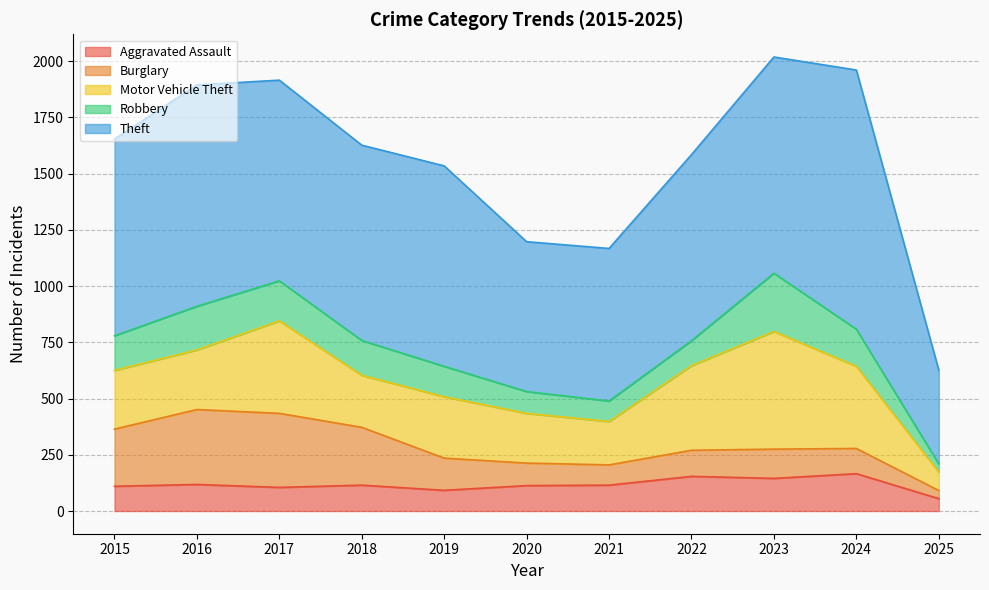

True or false: Theft and Motor Vehicle Theft cross at least once.

False